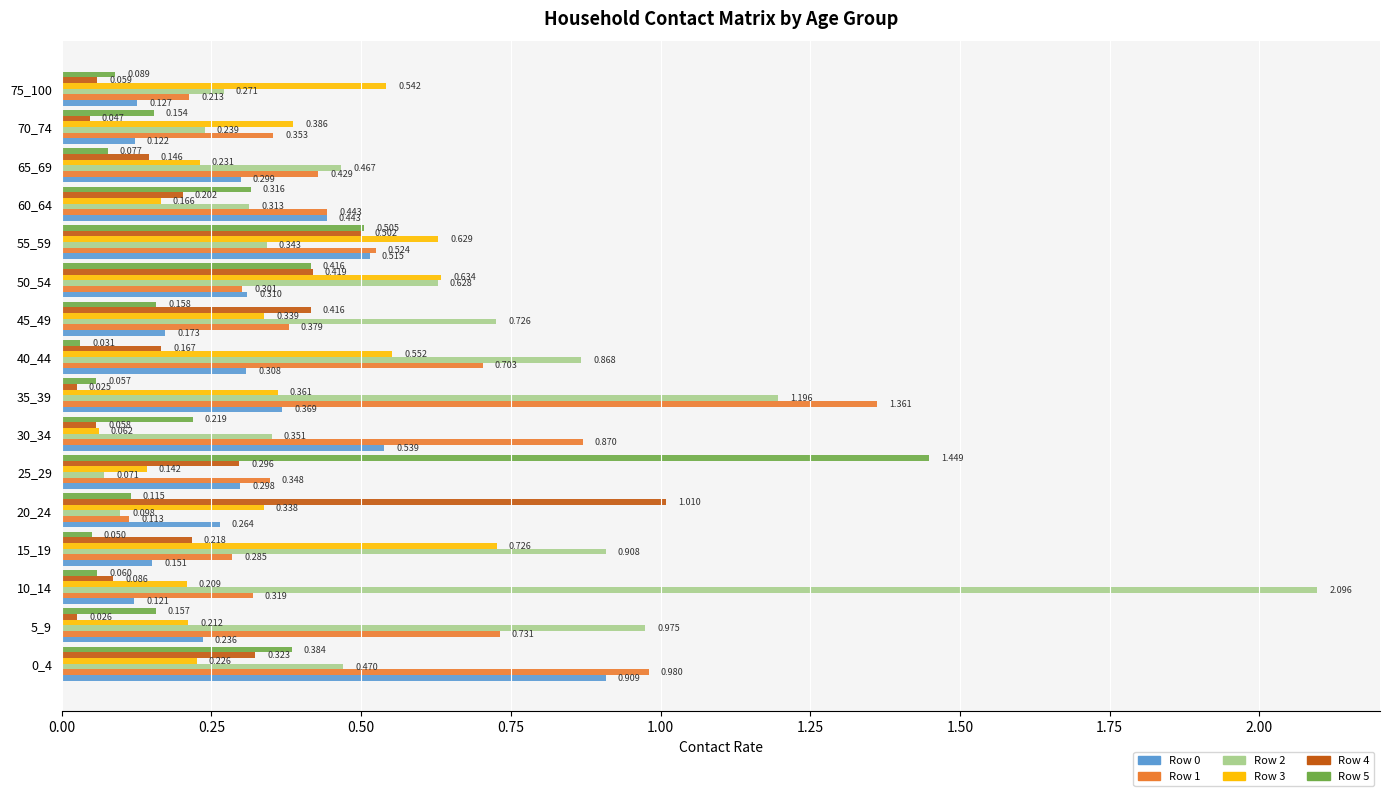

Is the value of Row 3 at 20_24 greater than the value of Row 0 at 55_59?

No